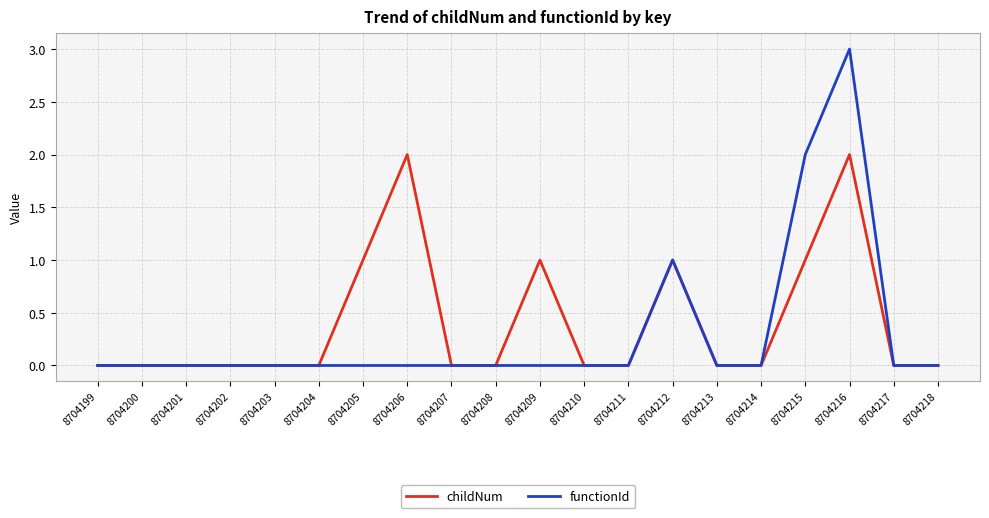

Is this an area chart (filled region under the line)?

No